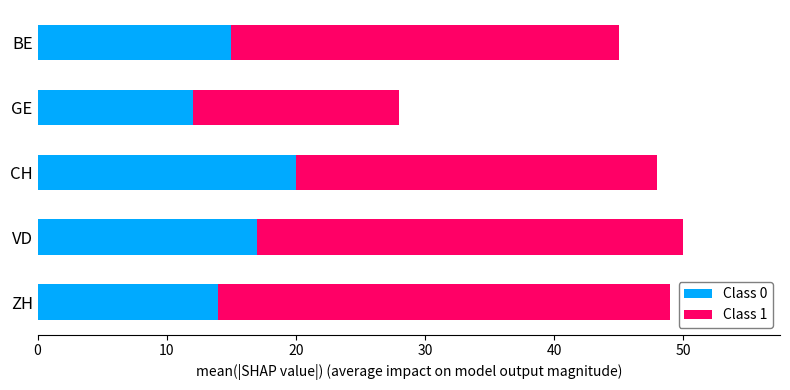

What is the difference between the maximum and minimum values in the Class 0 series?

8